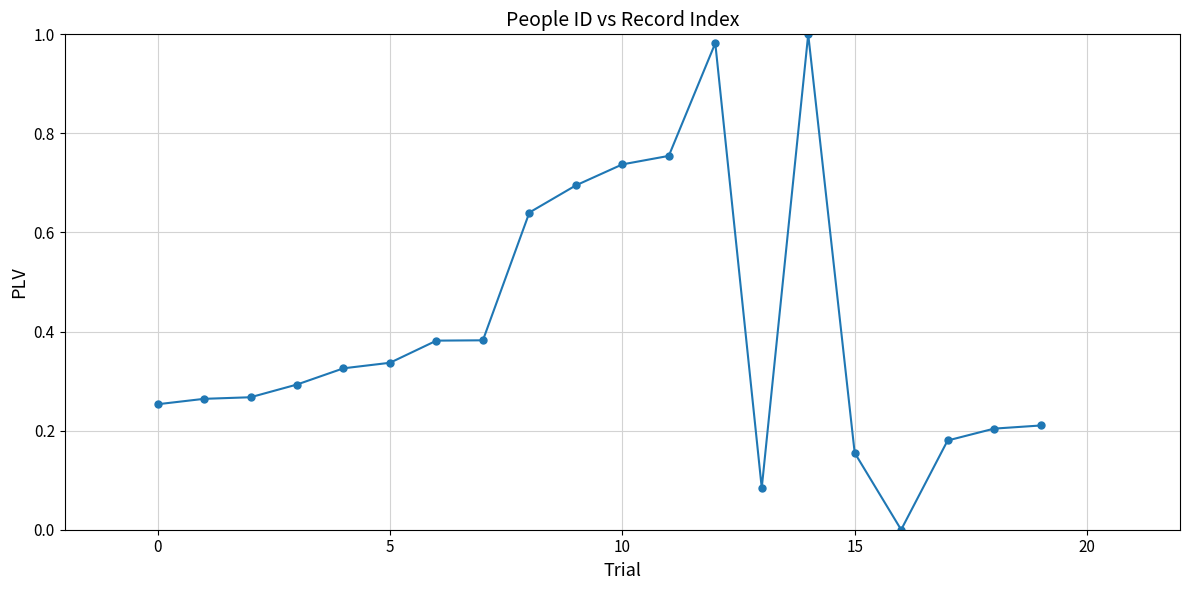

What is the sum of all values?

8.1